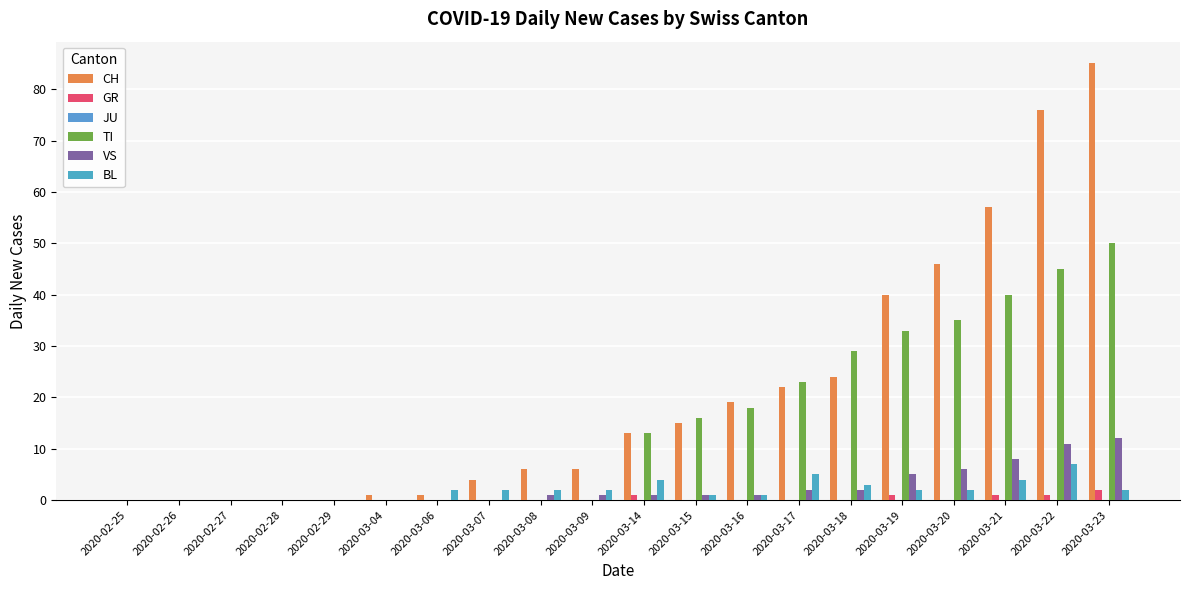

How many series are shown in this chart?

5